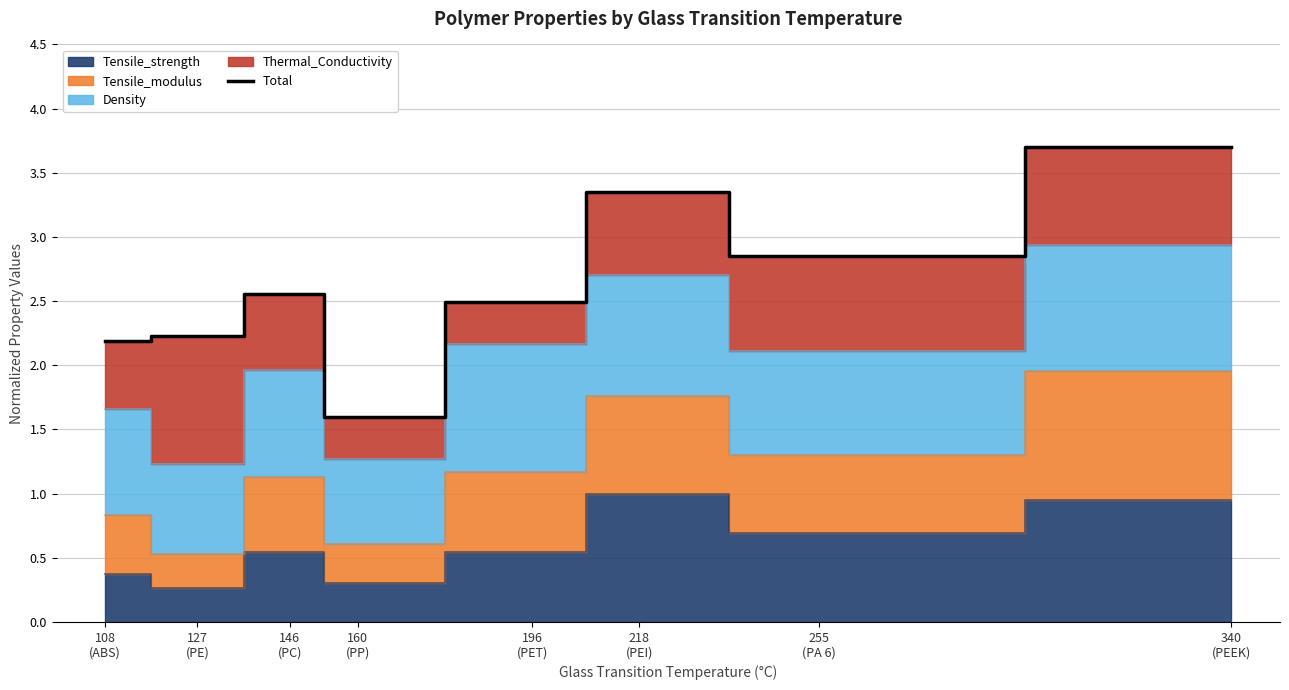

Which label corresponds to the smallest value in the chart?

160
(PP)